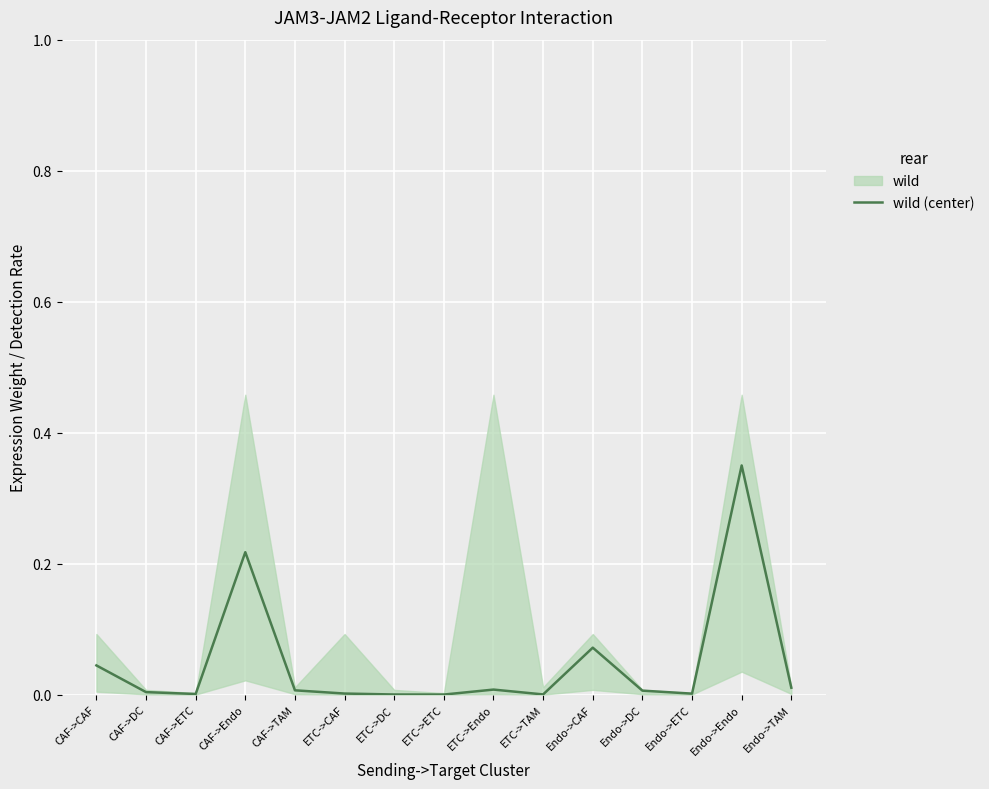

Reading left to right, extract all data points from this chart.

0.0	0.0	0.0	0.2	0.0	0.0	0.0	0.0	0.0	0.0	0.1	0.0	0.0	0.3	0.0